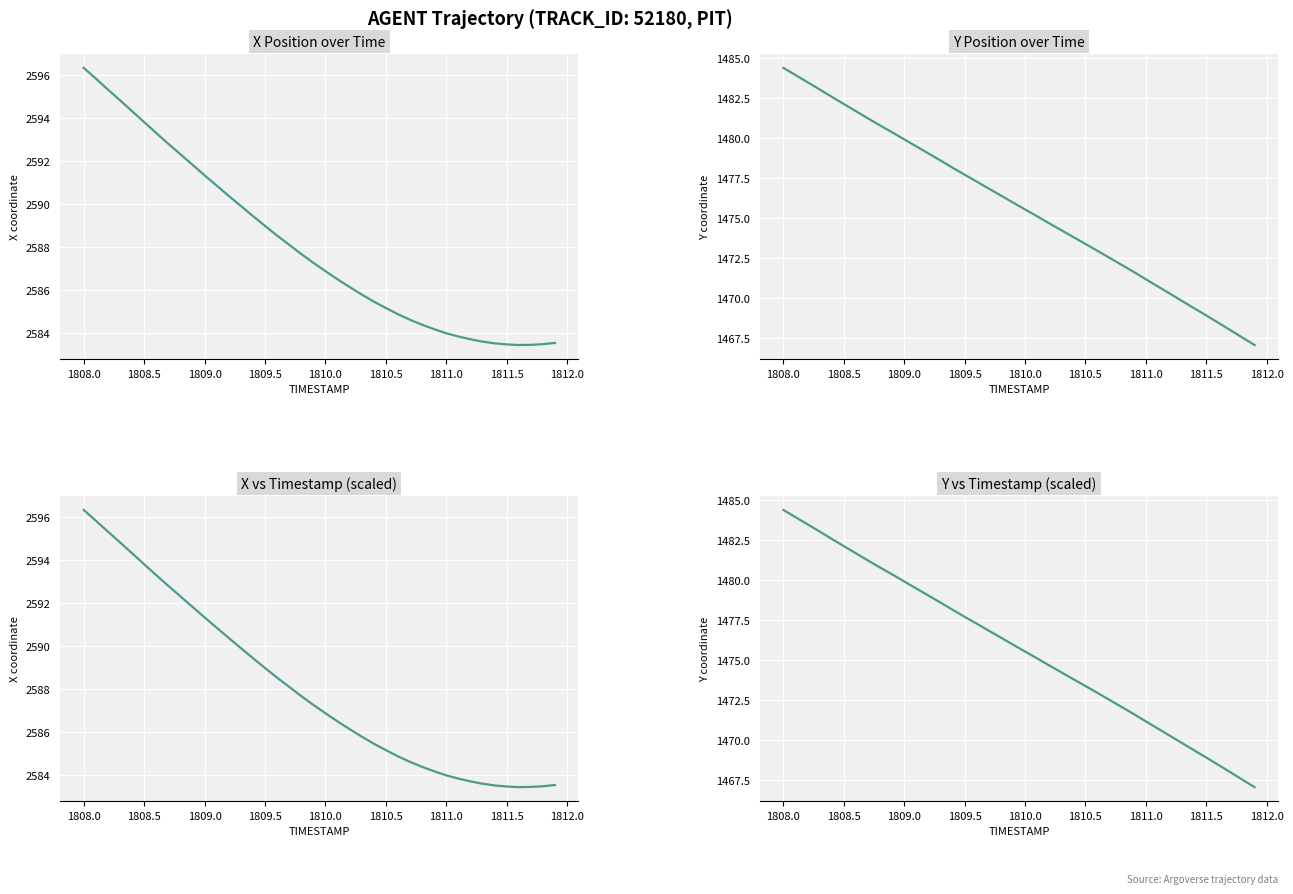

How many data points does each series have?

40